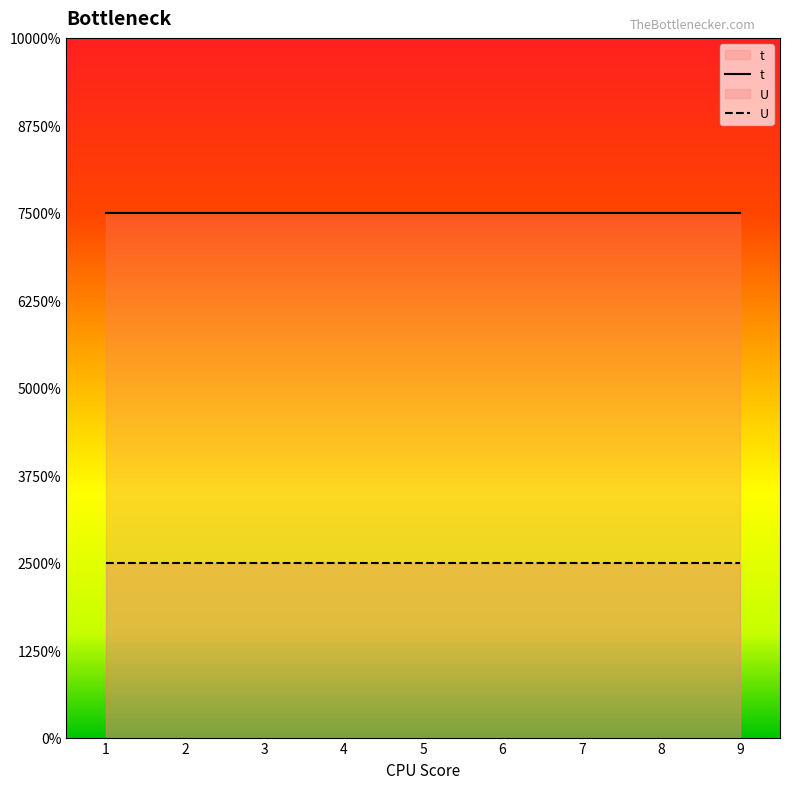

Between 2 and 5, which series saw the biggest shift?

t